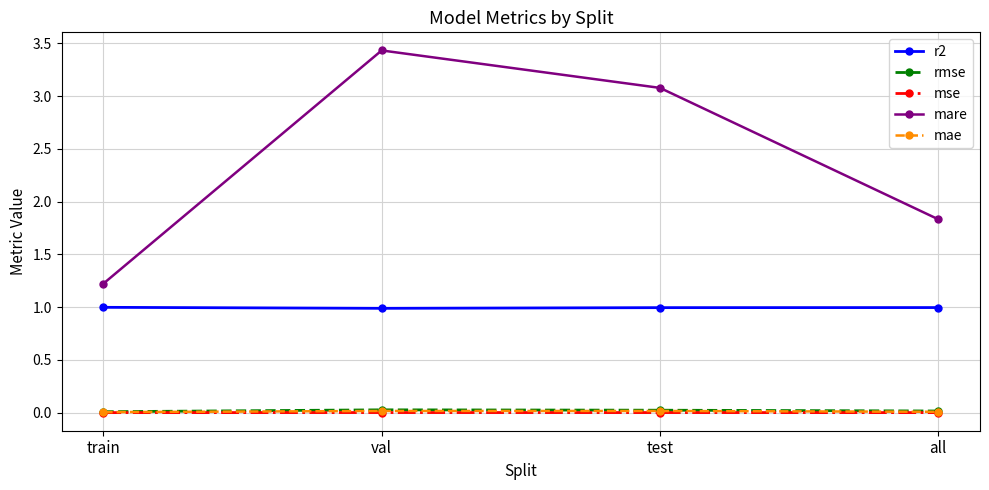

True or false: mae and r2 intersect in this chart.

False